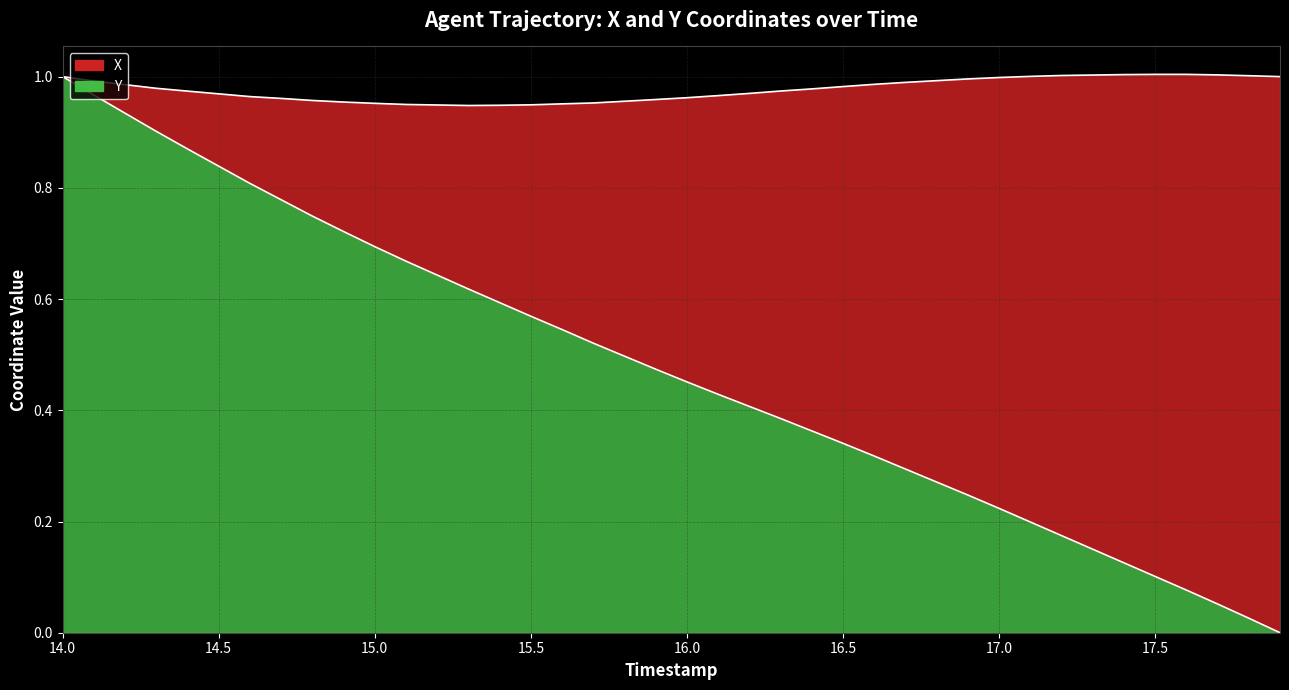

Does the chart have visible grid lines?

Yes